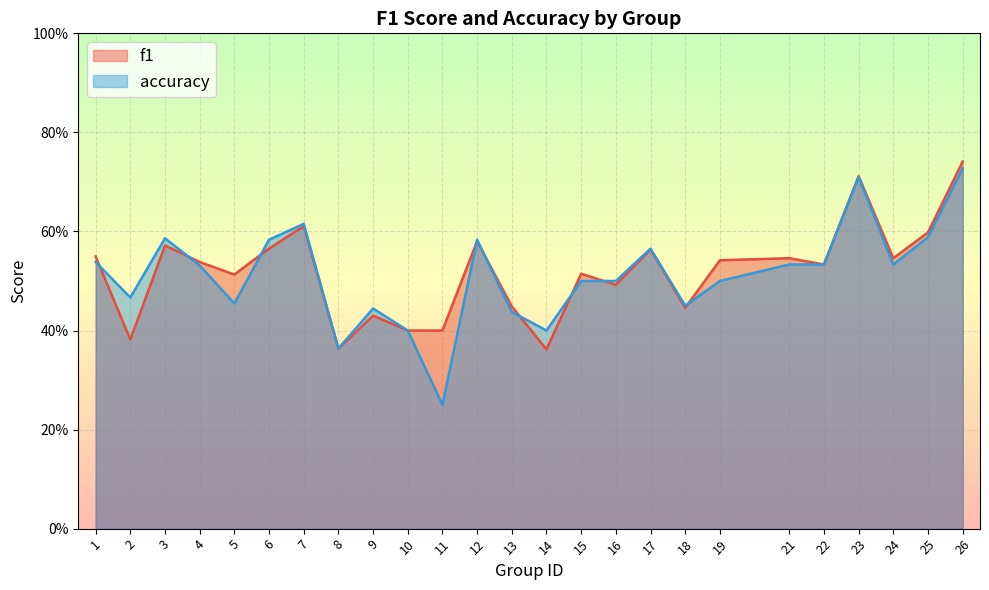

At which label does f1 reach its minimum?

14